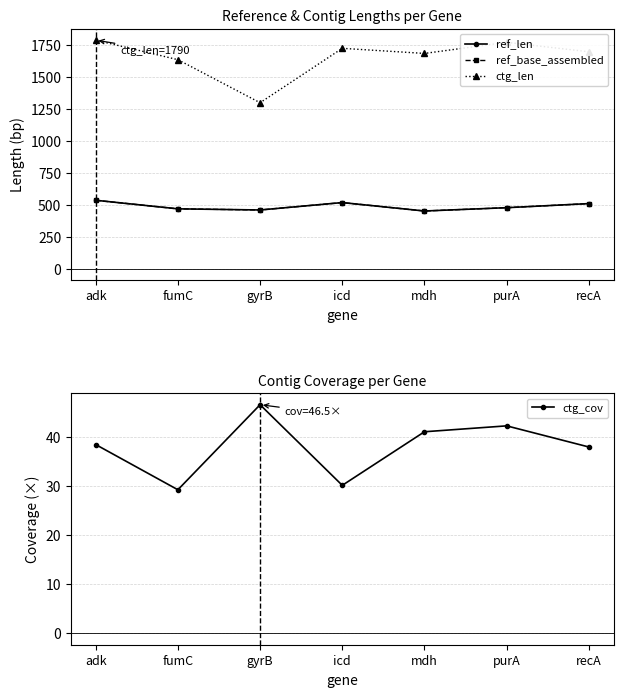

Is it true that ref_len equals 460.0 at gyrB?

True